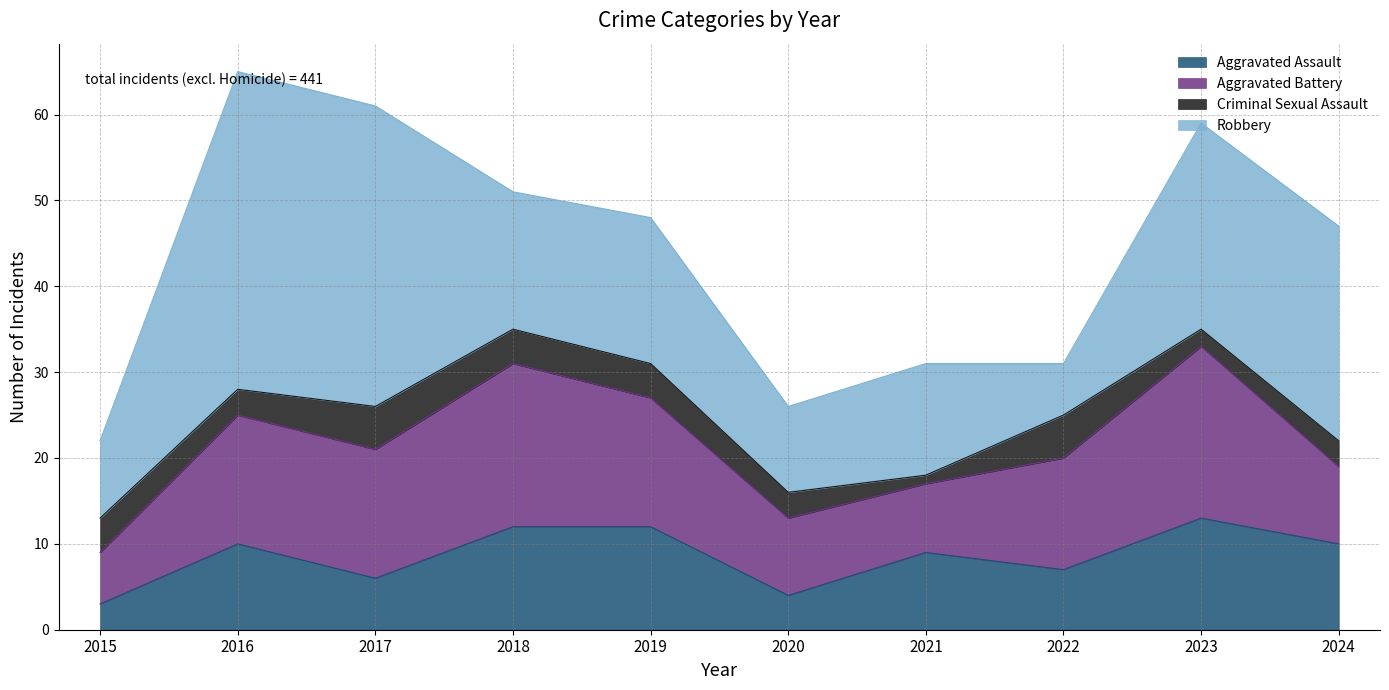

What is the sum of the Aggravated Assault values at 2022 and 2021?

16